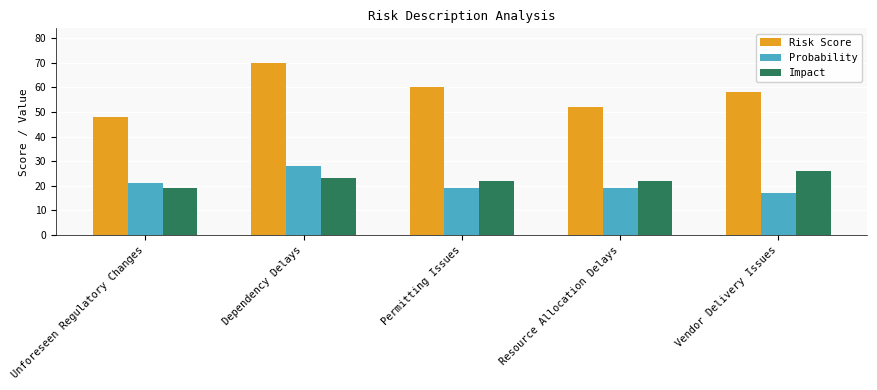

The value of Impact at Permitting Issues is 15. True or false?

False